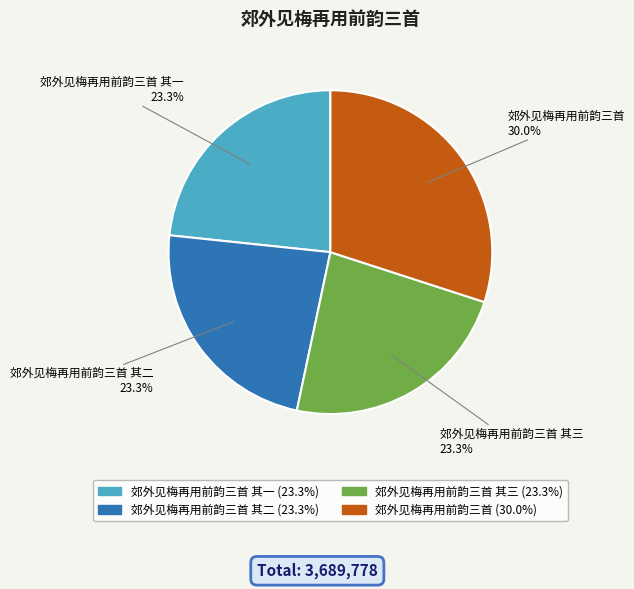

Is there any slice that represents more than half of the pie?

No